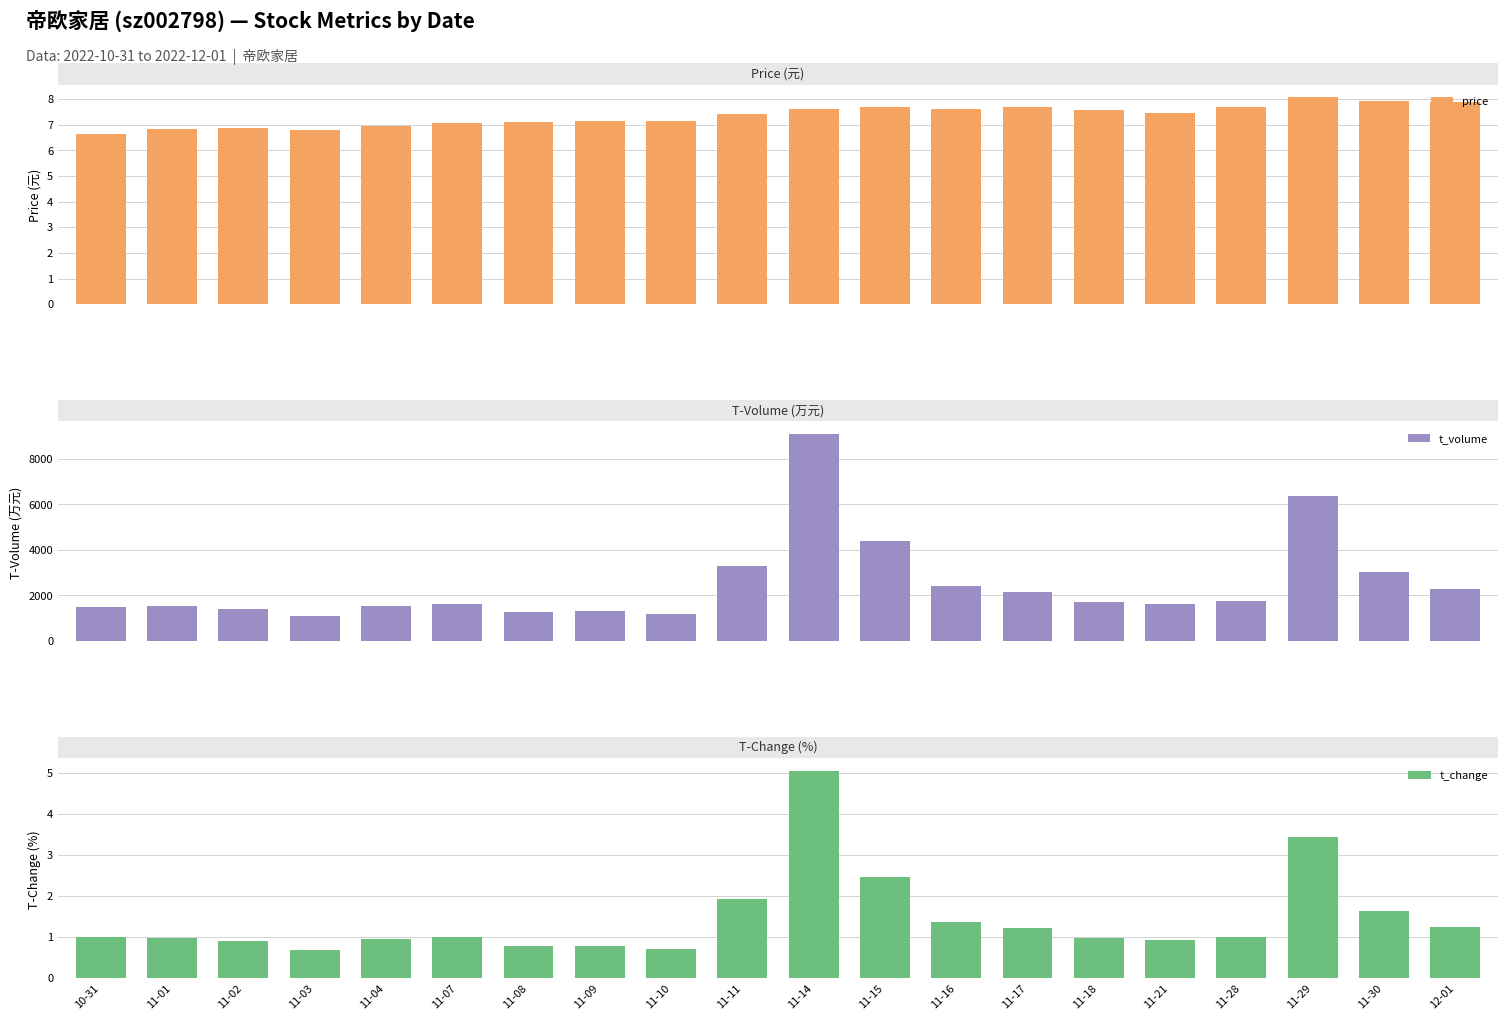

Are the bars grouped side by side (vs. stacked)?

Yes